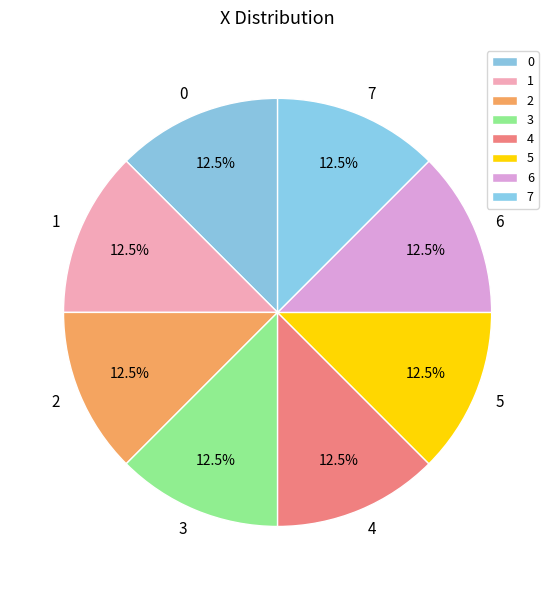

How many slices are in this pie chart?

8